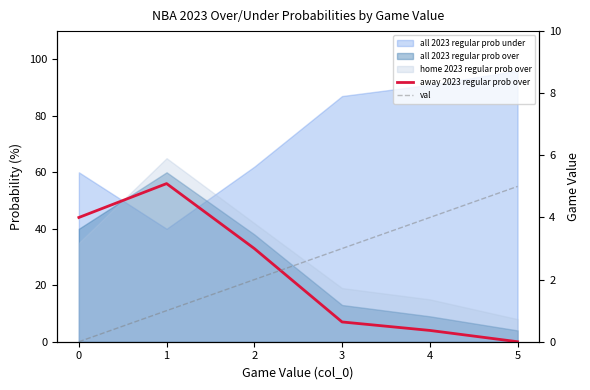

At which label is val closest to 2?

2